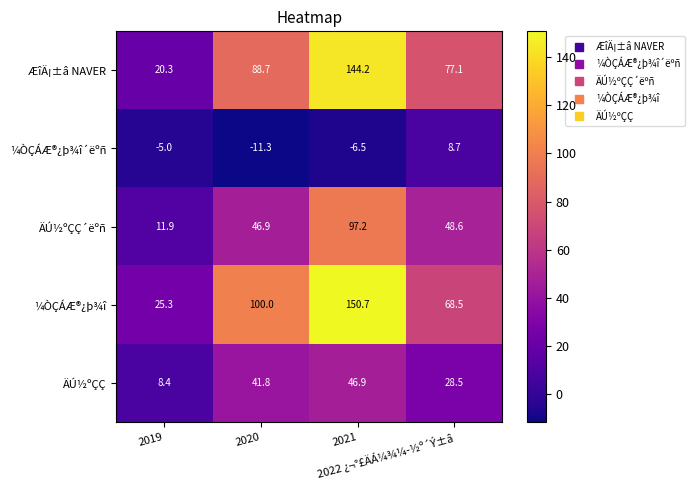

What is the greatest value displayed?

150.7